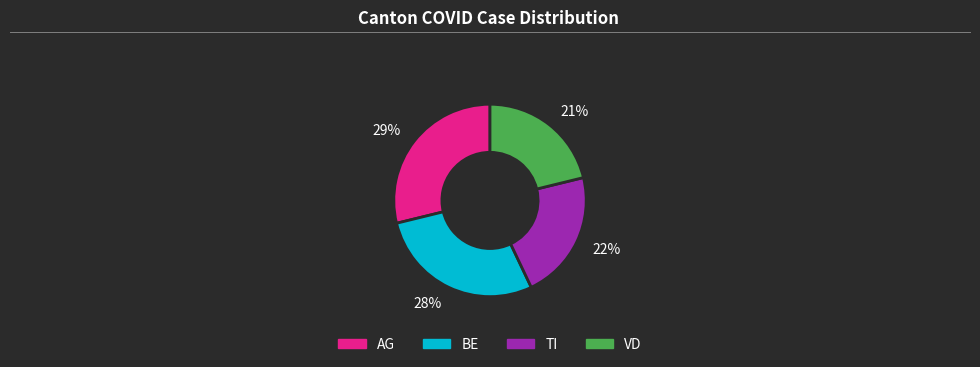

To the nearest percent, what percentage of the pie is 28%?

28%